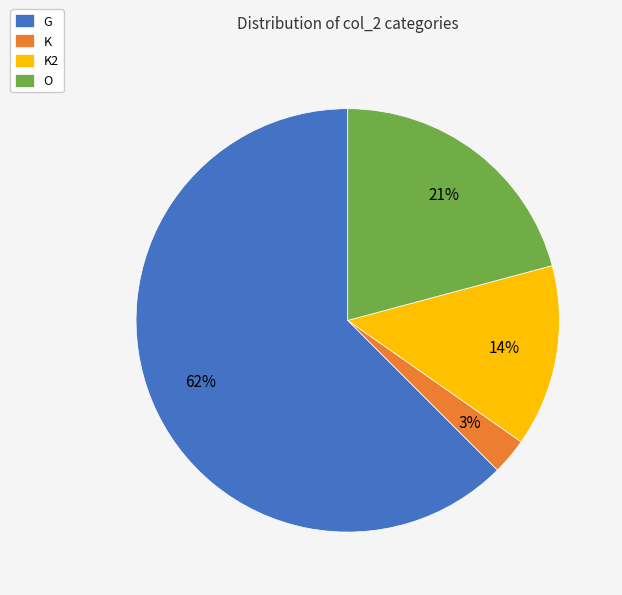

To the nearest percent, what is the average slice percentage?

25%